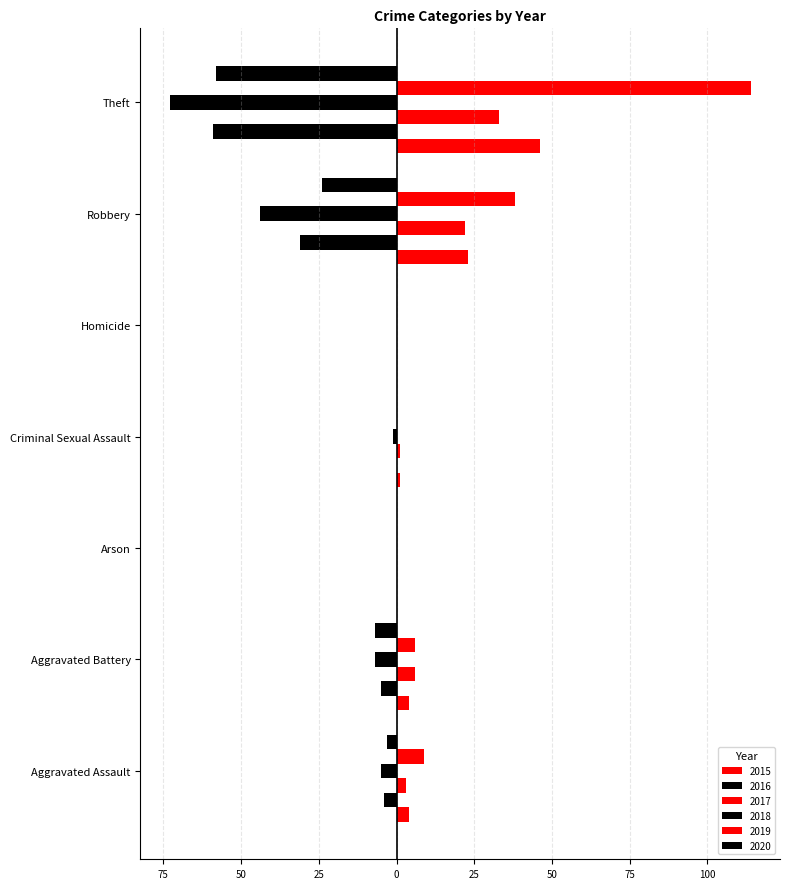

What is the total value across all series at Aggravated Battery?

-3